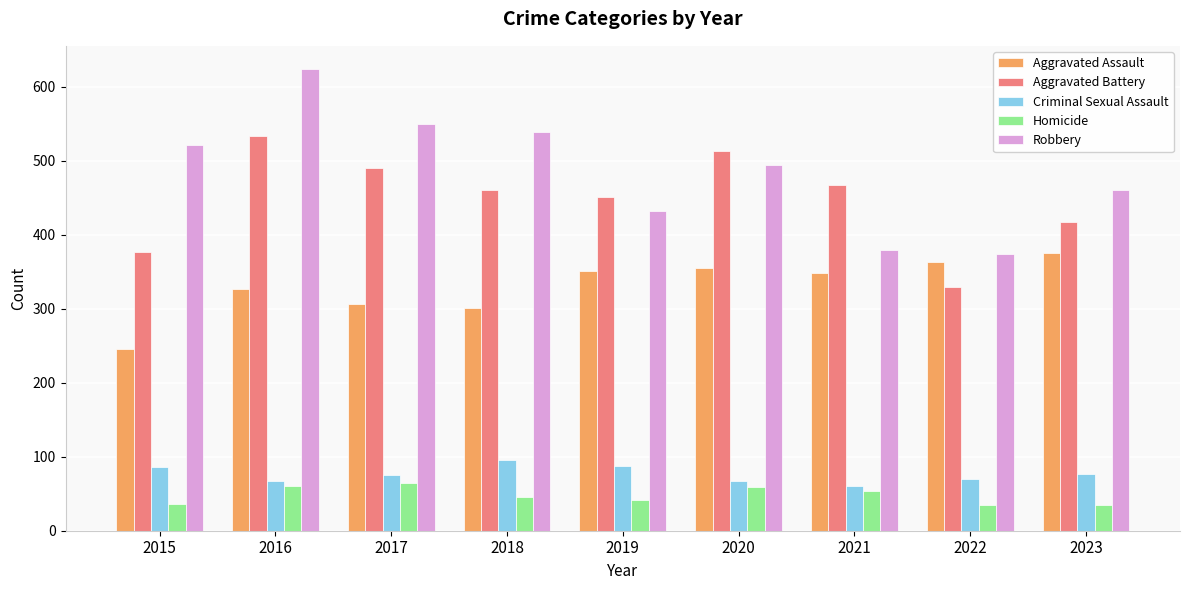

Which series has the widest spread of values?

Robbery